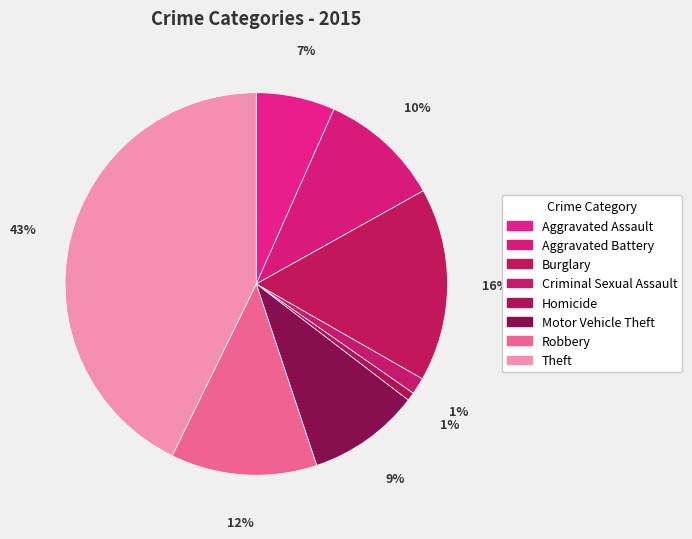

Which slice is the largest?

Theft